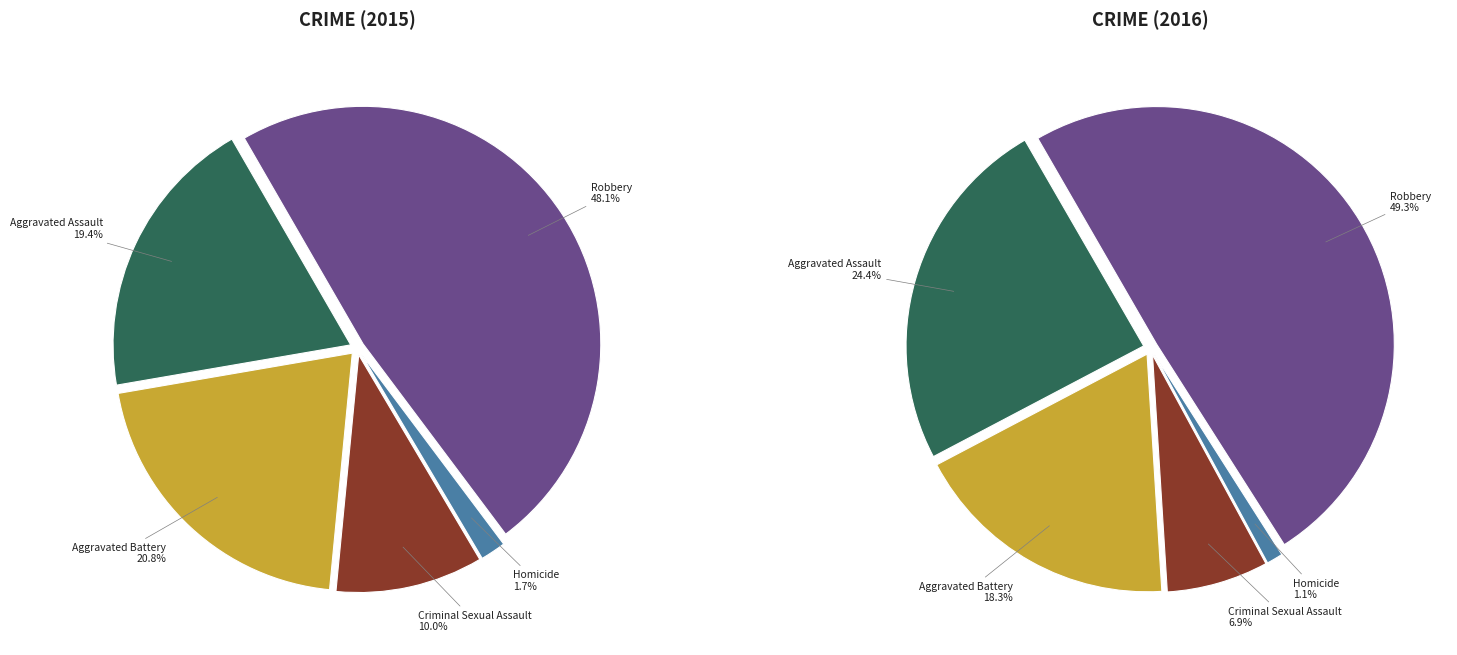

What portion of the pie excludes 3?

86.0%